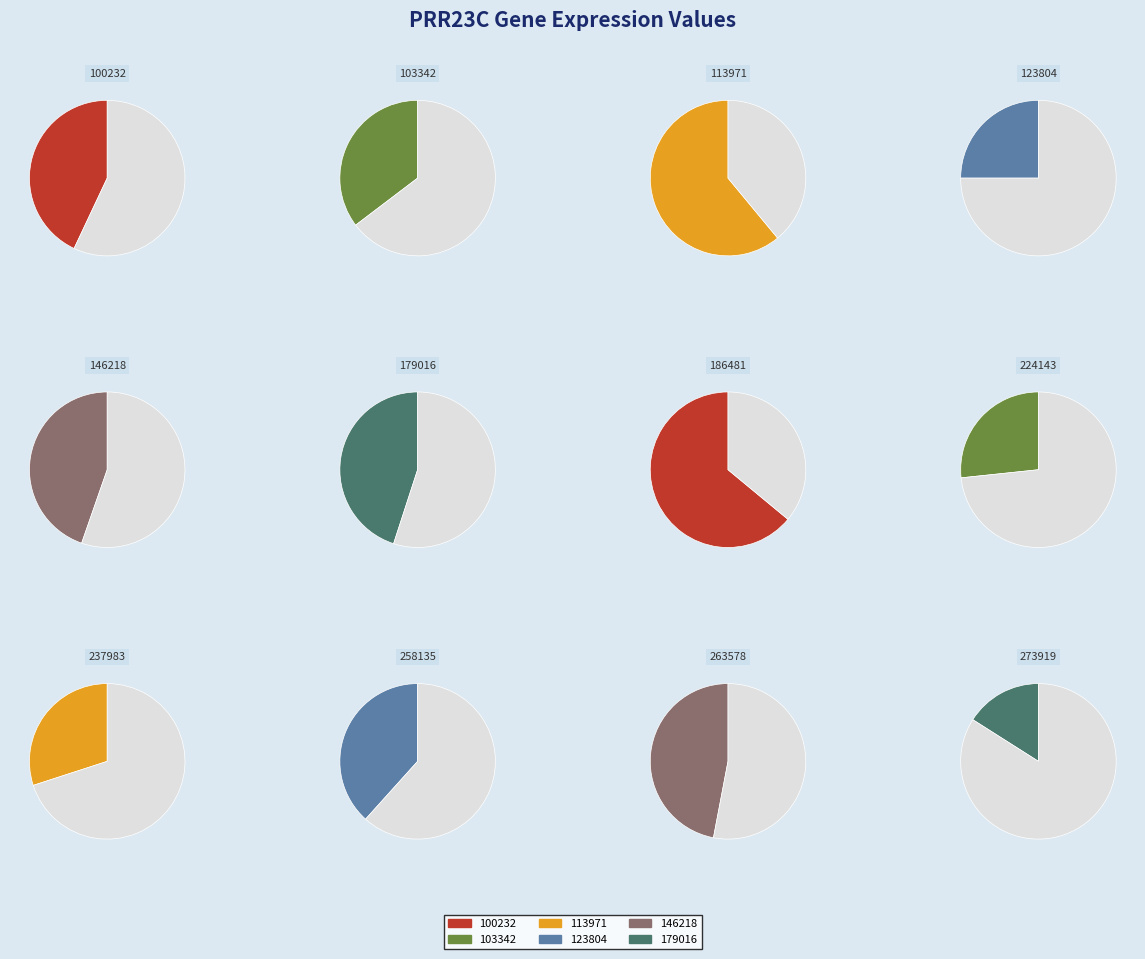

Does any single category account for the majority?

No